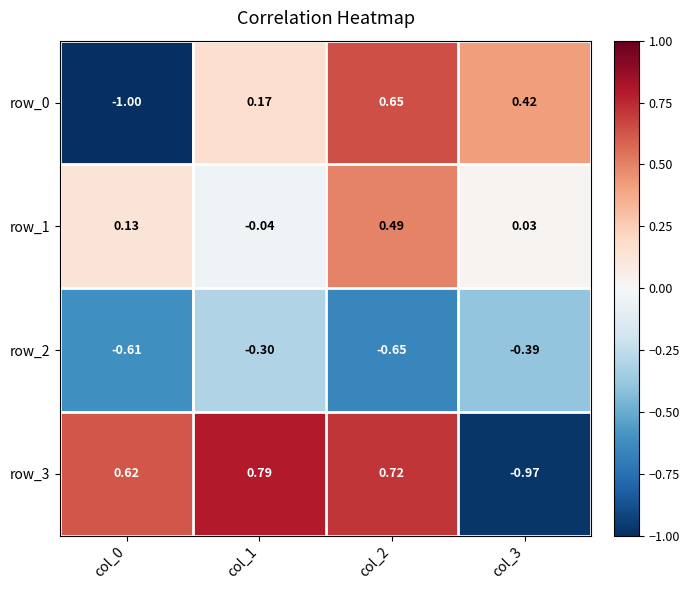

Is the value of row_0 at col_2 greater than the value of row_1 at col_3?

Yes